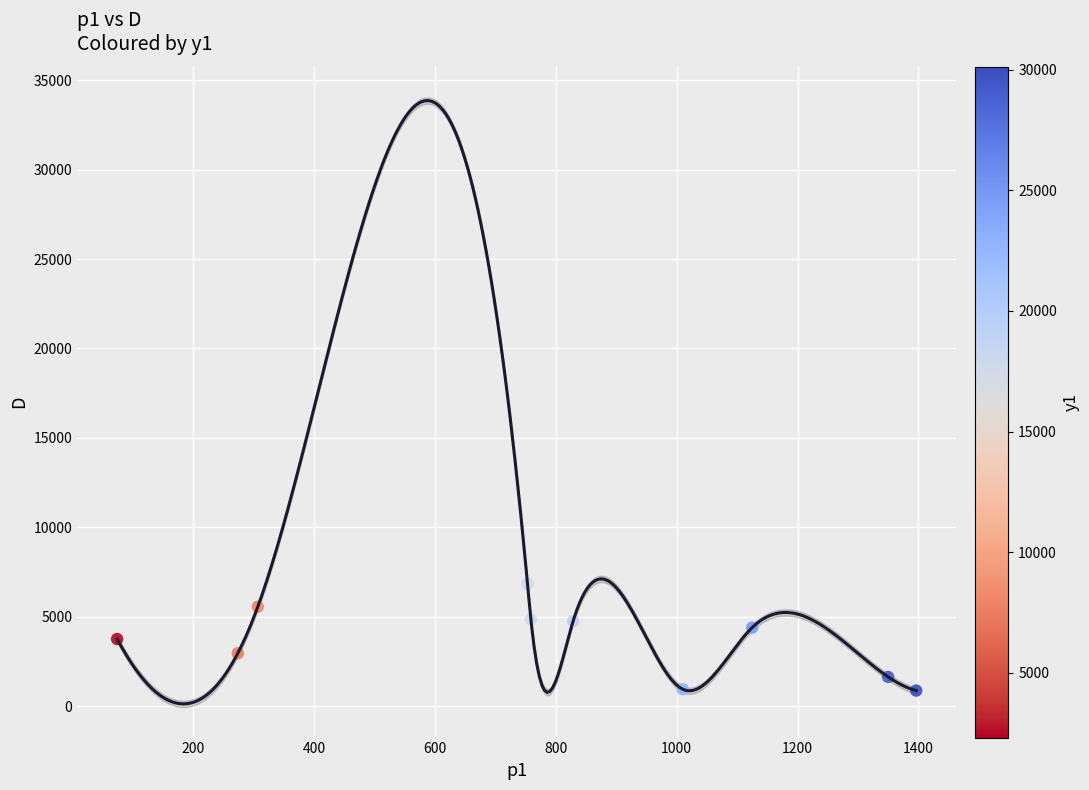

What is the average Y value?

3651.7